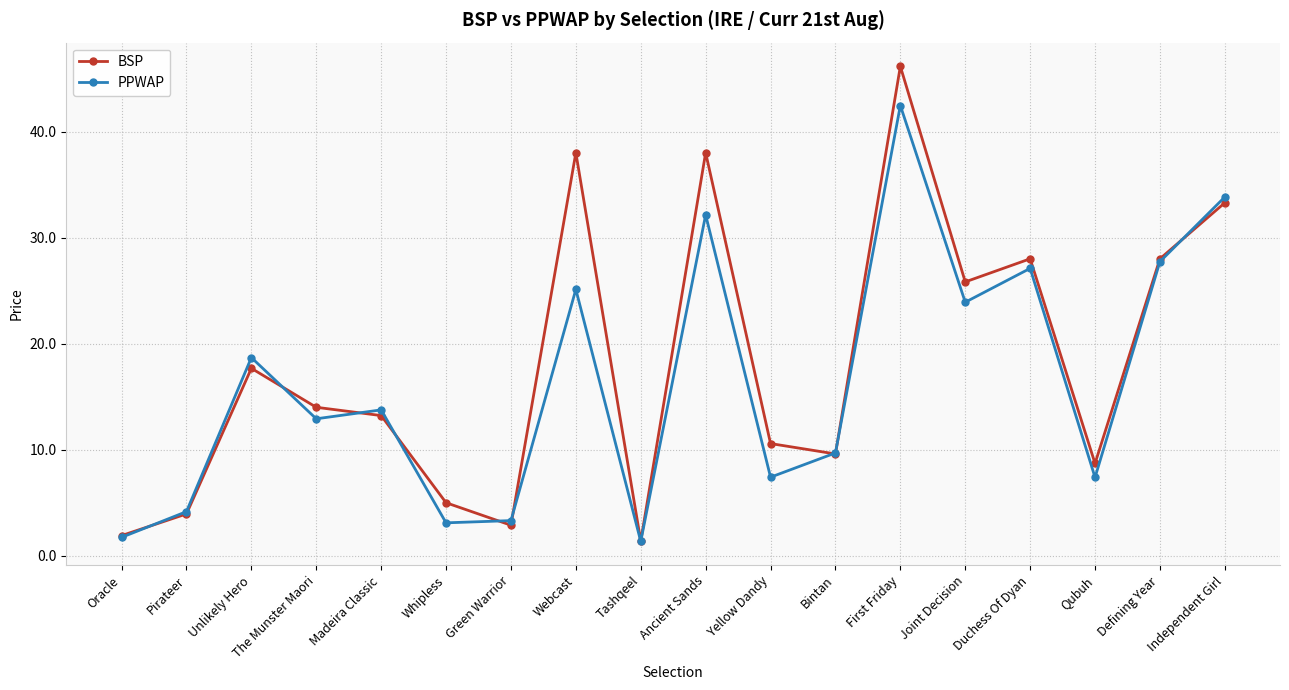

Read the PPWAP value at Independent Girl.

33.8